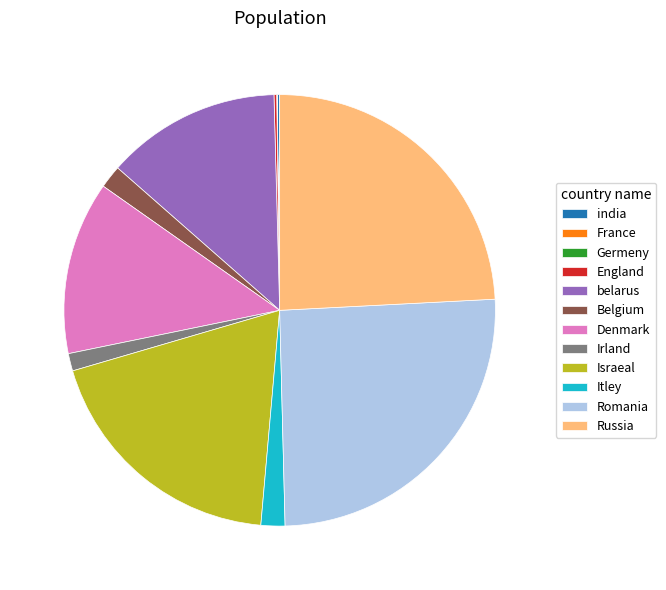

Is there any slice that represents more than half of the pie?

No